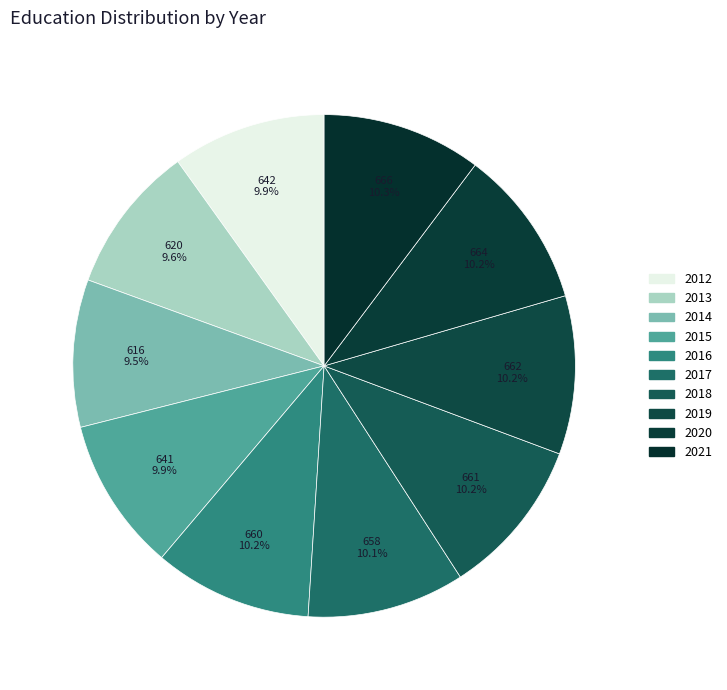

Is the sum of 2019 and 2012 greater than half?

No